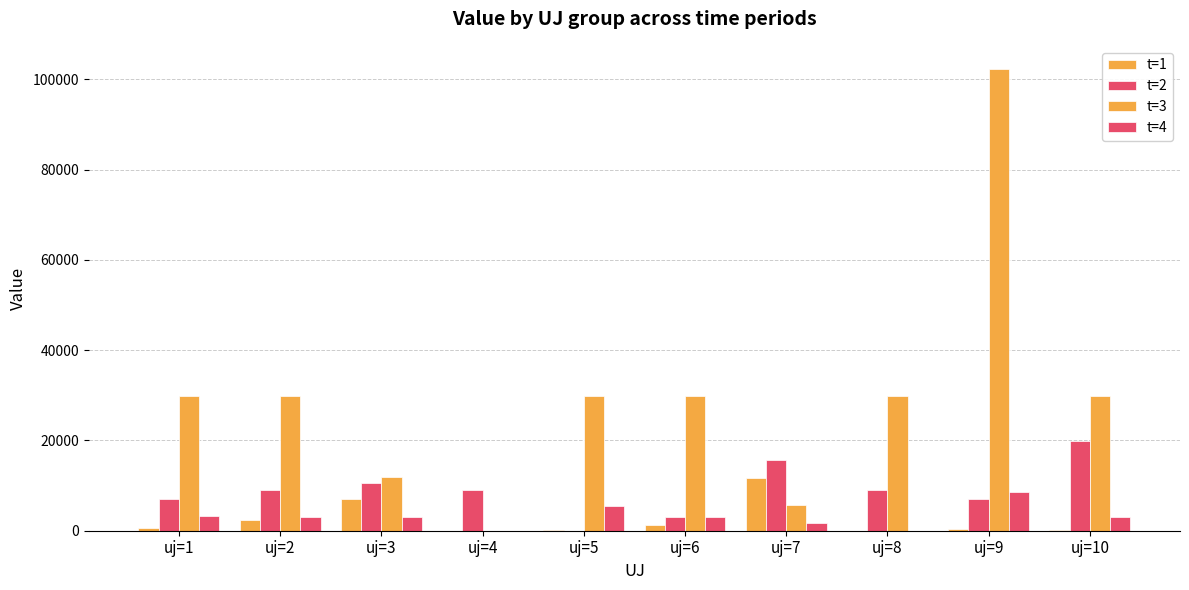

Which series changed the most between uj=5 and uj=9?

t=3